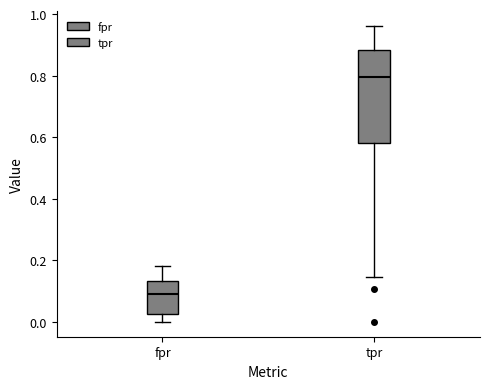

Reading left to right, read every box against the y-axis: the position of its median line, the range the box covers, and the ends of its whiskers. The values are not printed on the chart, so give them approximately, as read against the axis.

fpr: median 0.10, box 0.02 to 0.14, whiskers 0.00 to 0.18
tpr: median 0.80, box 0.58 to 0.88, whiskers 0.14 to 0.96